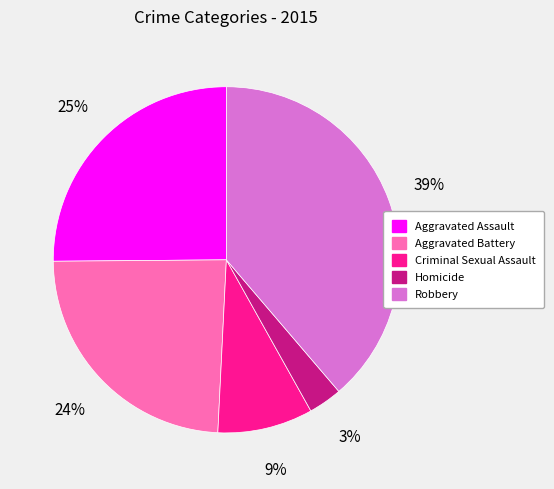

Between Homicide and Aggravated Assault, which is larger?

Aggravated Assault